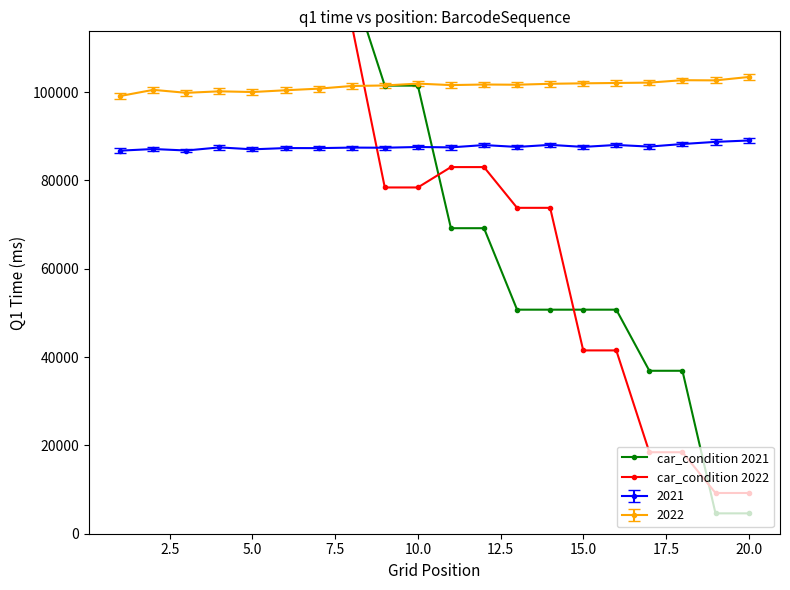

What is the average value of the car_condition 2021 series?

87640.9